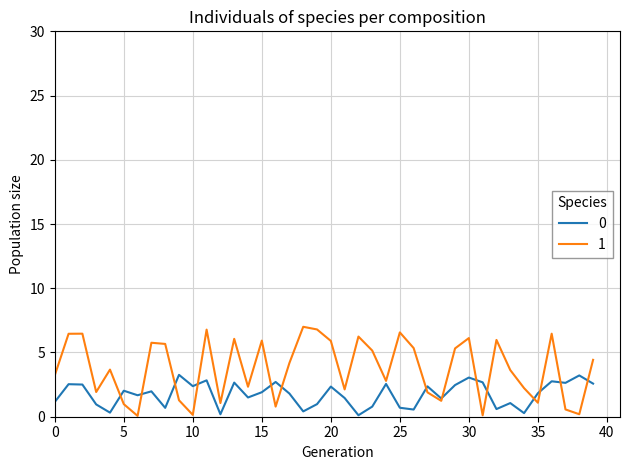

What is the maximum value shown in the chart?

7.0